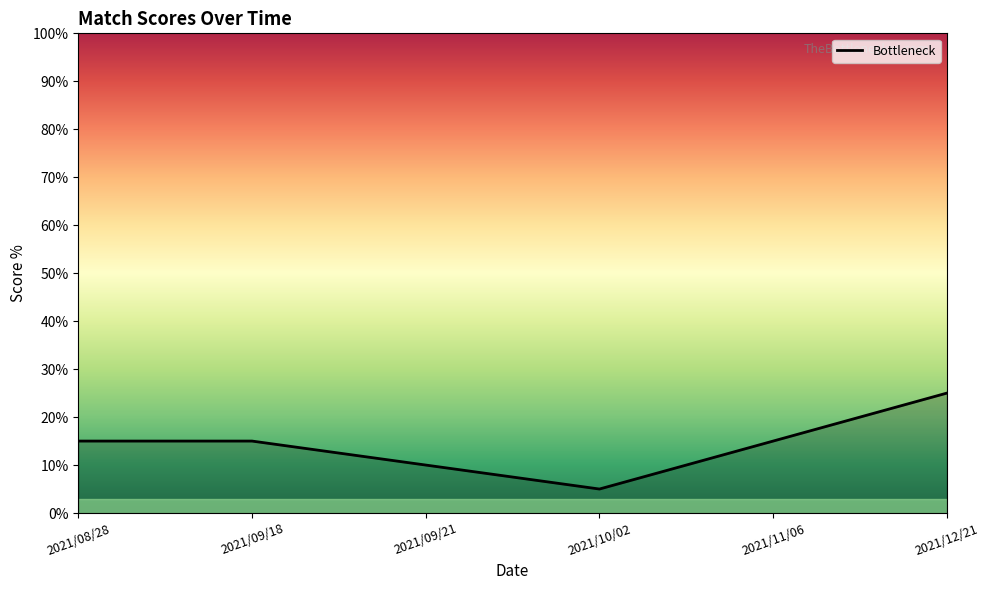

What is the change in value from 2021/08/28 to 2021/09/21?

-5